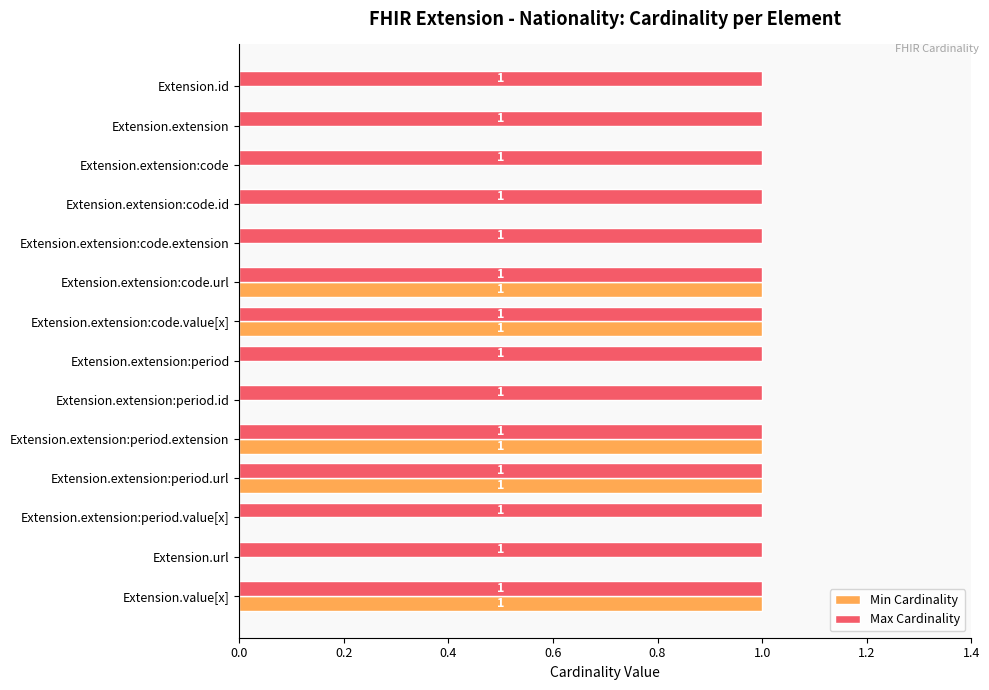

Which series has the largest total across all categories?

Max Cardinality